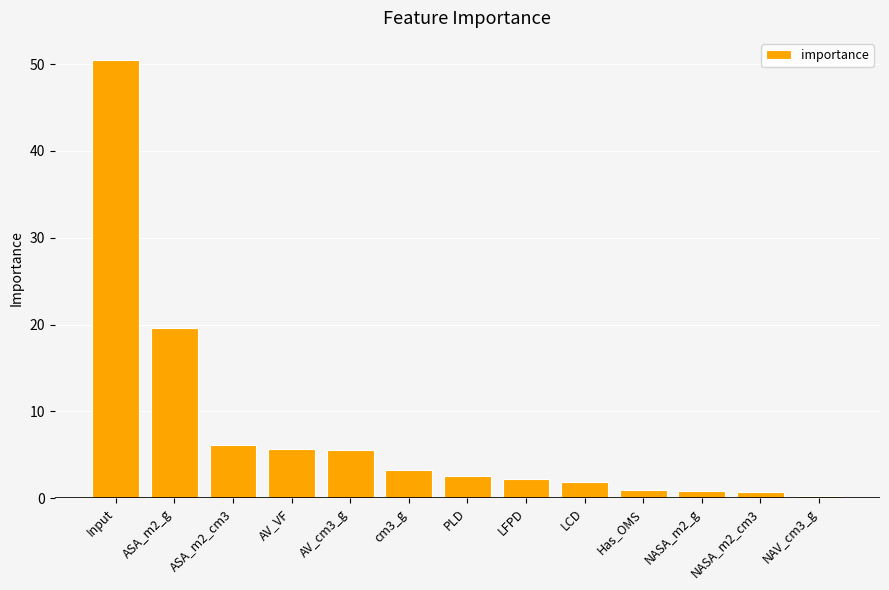

What is the label of the 12th bar from the left?

NASA_m2_cm3